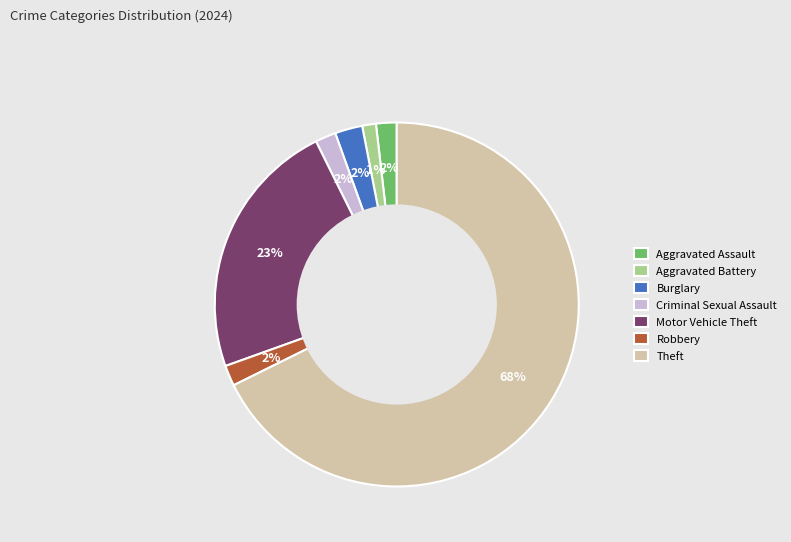

To the nearest percent, what is the combined percentage of Aggravated Assault and Motor Vehicle Theft?

25%